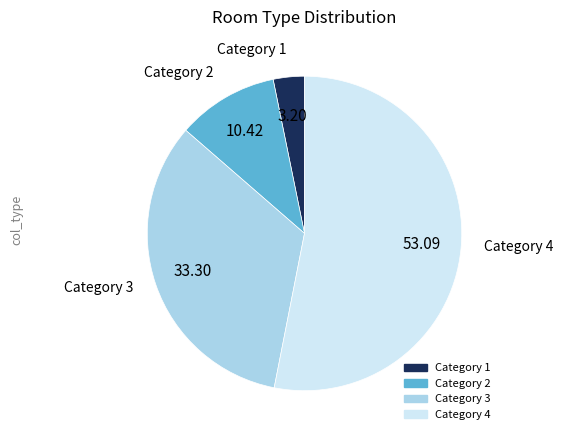

Is there a majority slice in this chart?

Yes